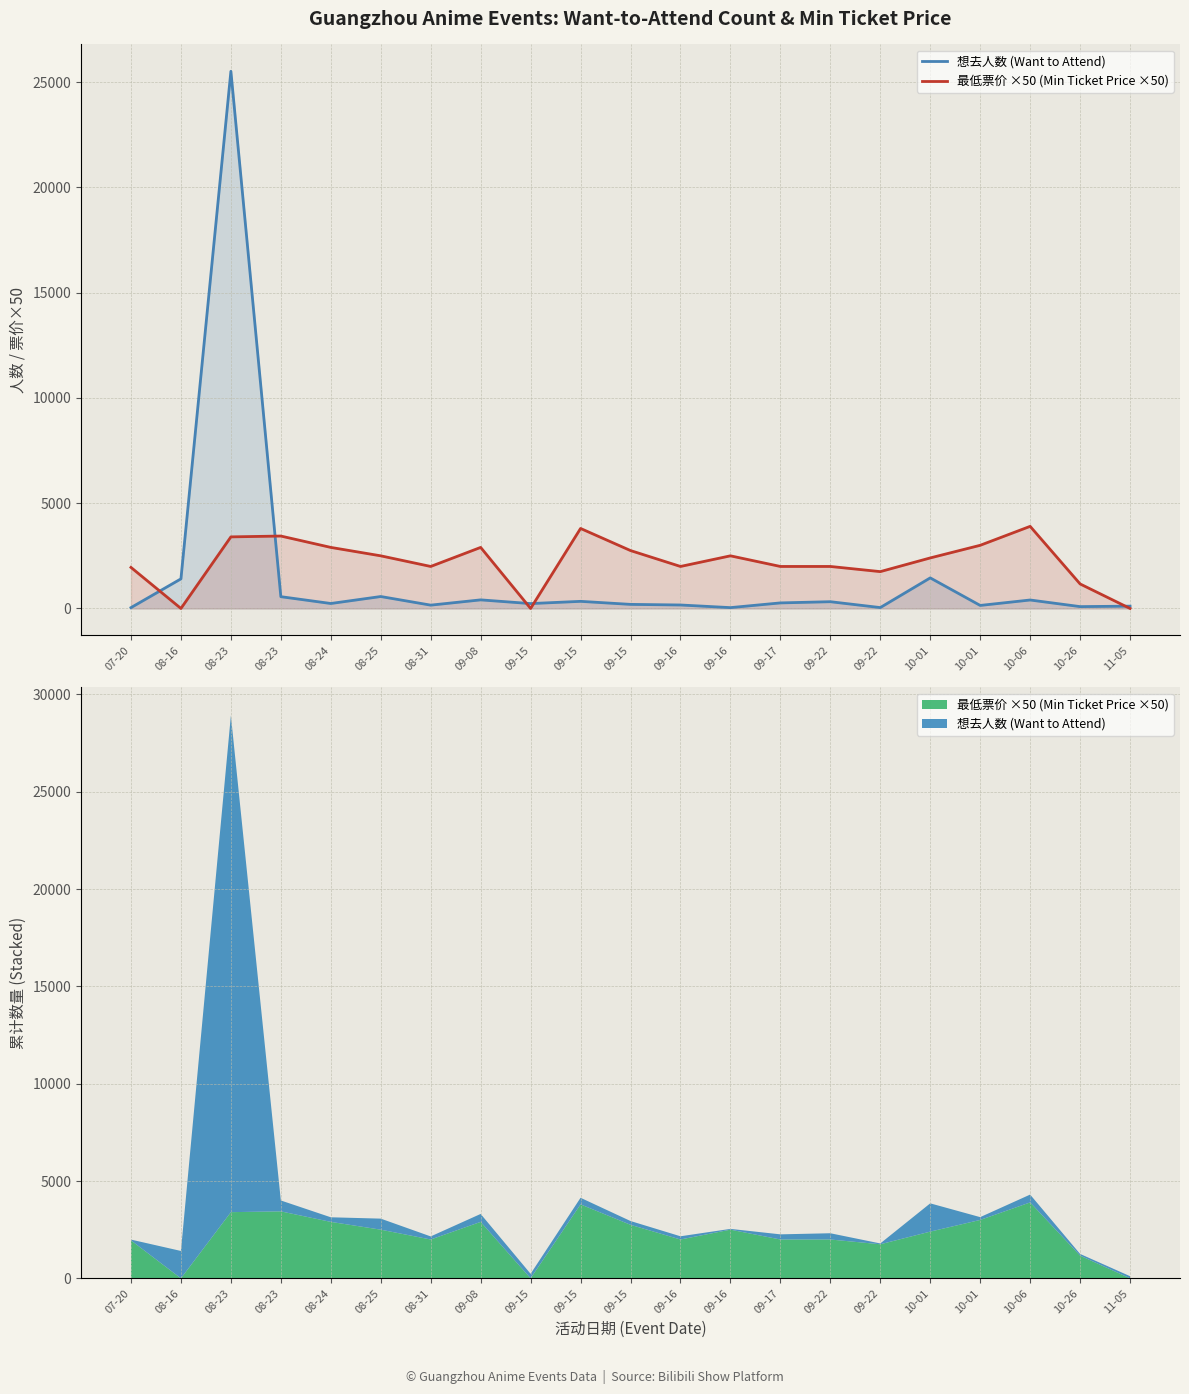

True or false: 想去人数 (Want to Attend) has a value of 236 at 08-24.

True